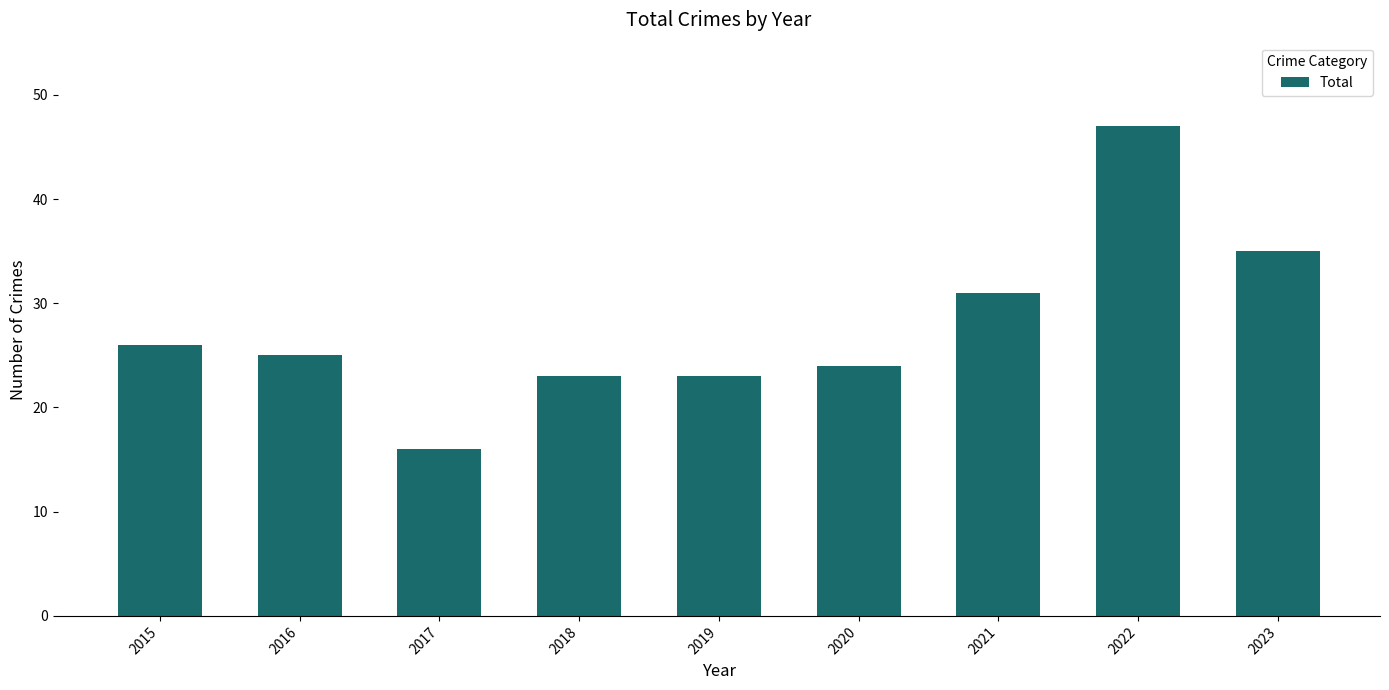

What is the sum of the values at 2021 and 2018?

54